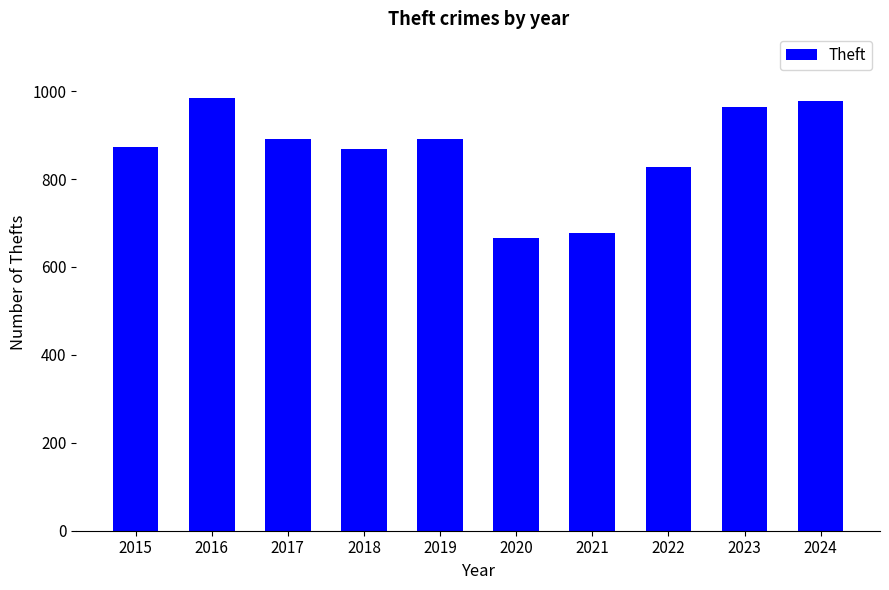

How many data points are less than 891?

5